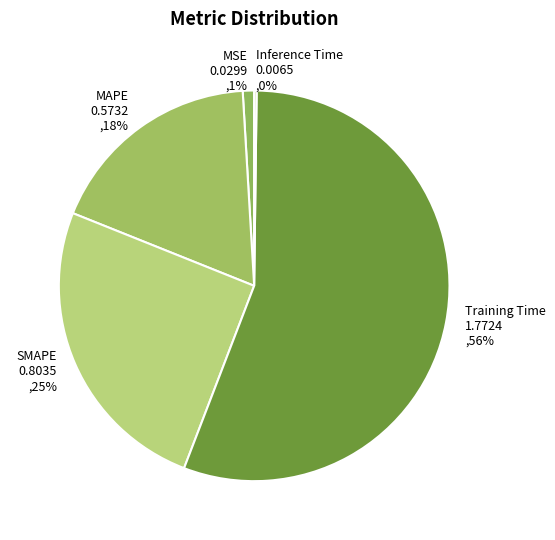

Which slice is the largest?

Training Time